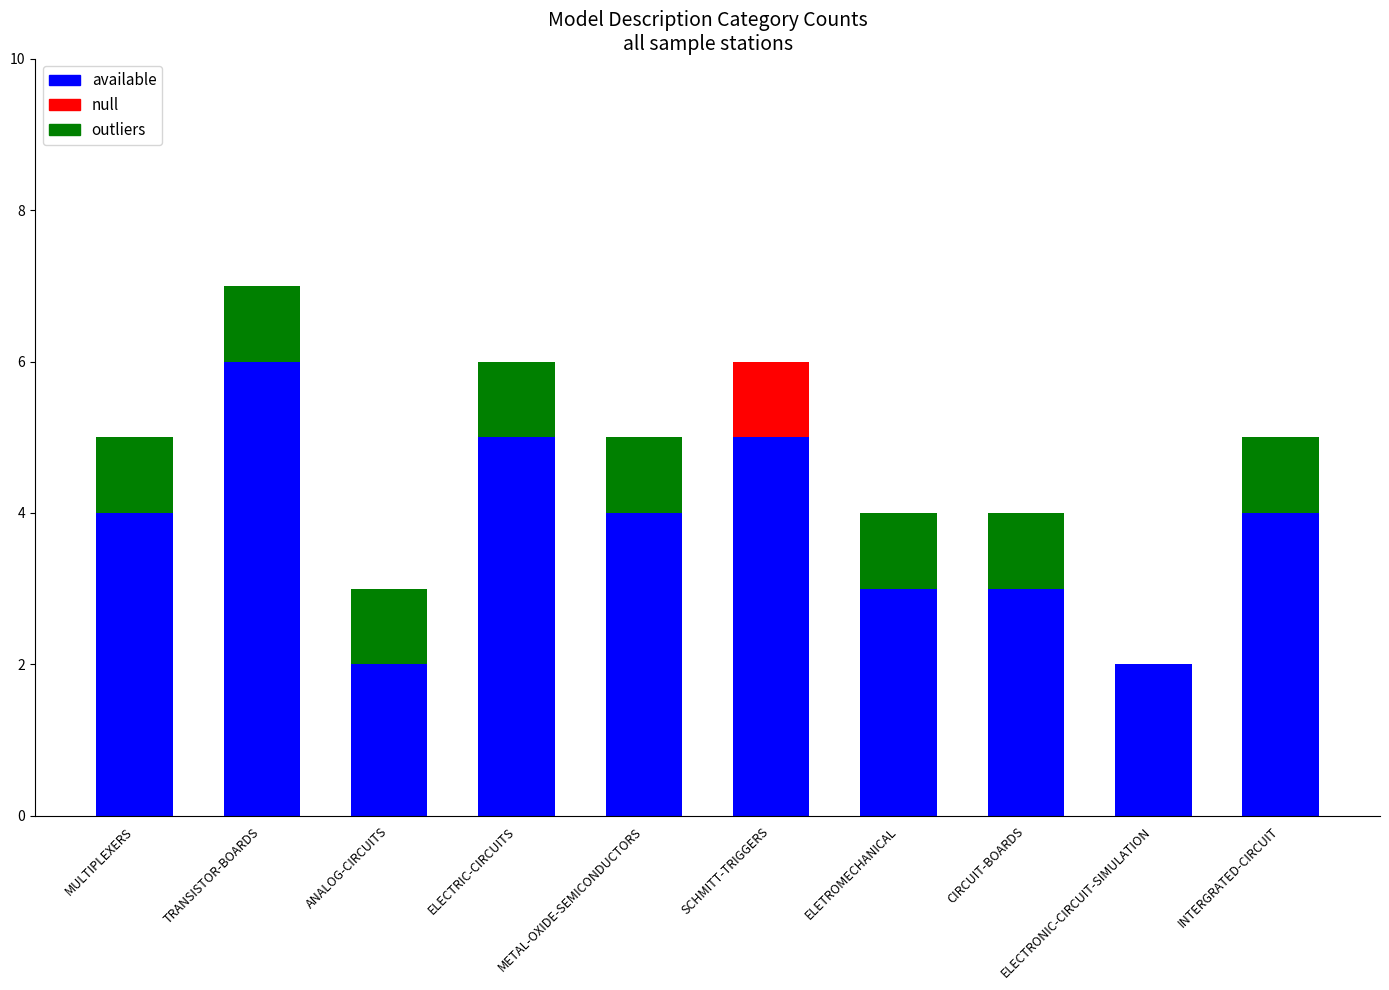

The available series shows 4 at INTERGRATED-CIRCUIT. True or false?

True